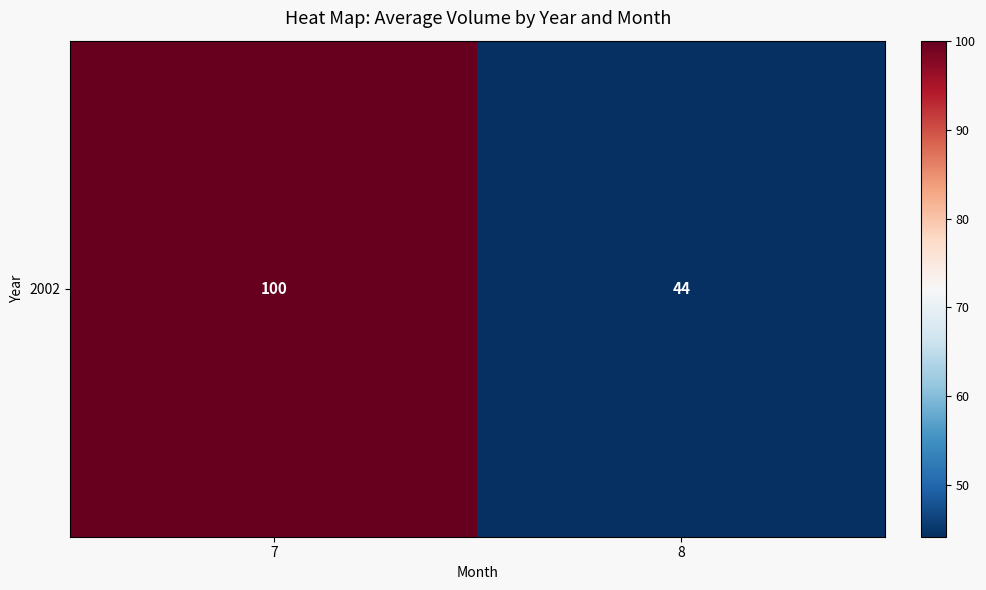

Rank the categories by value from highest to lowest.

7, 8